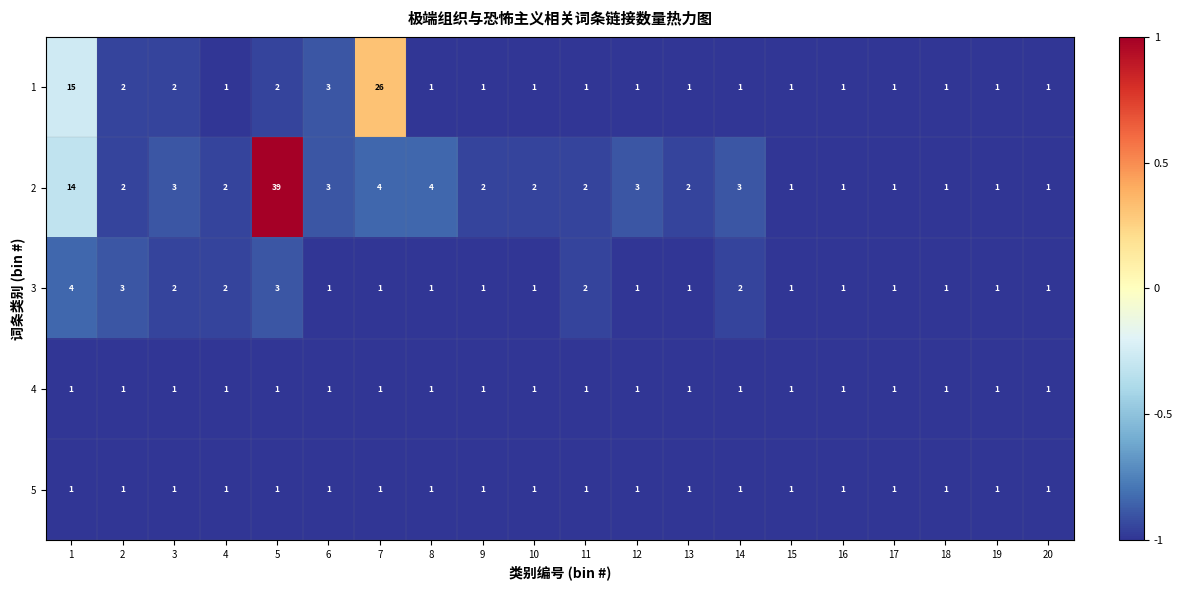

Which series changed the most between 13 and 15?

2